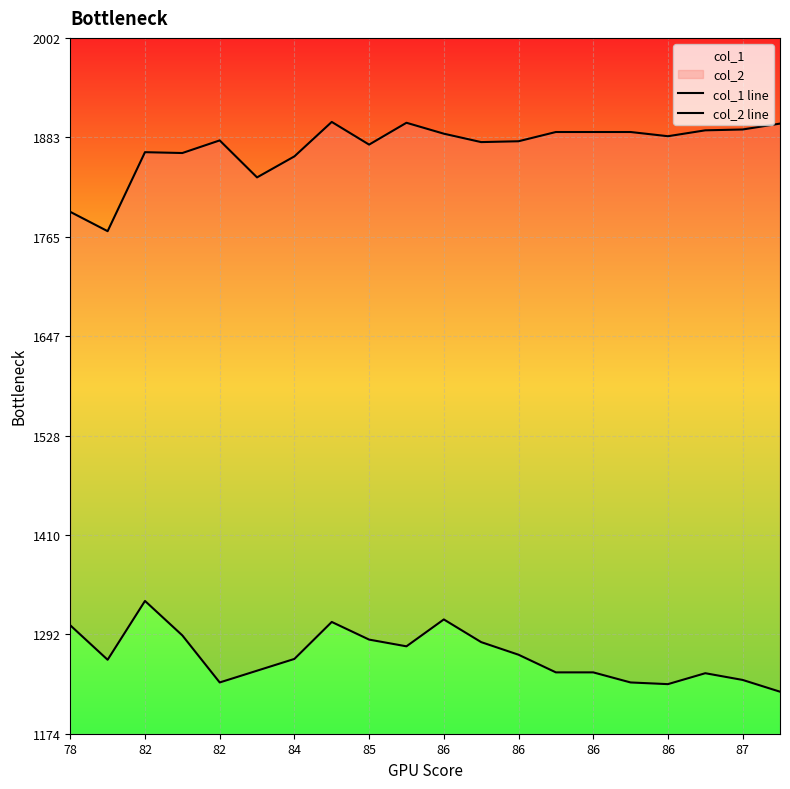

In col_1 line, how many points are lower than both neighbors (excluding endpoints)?

6